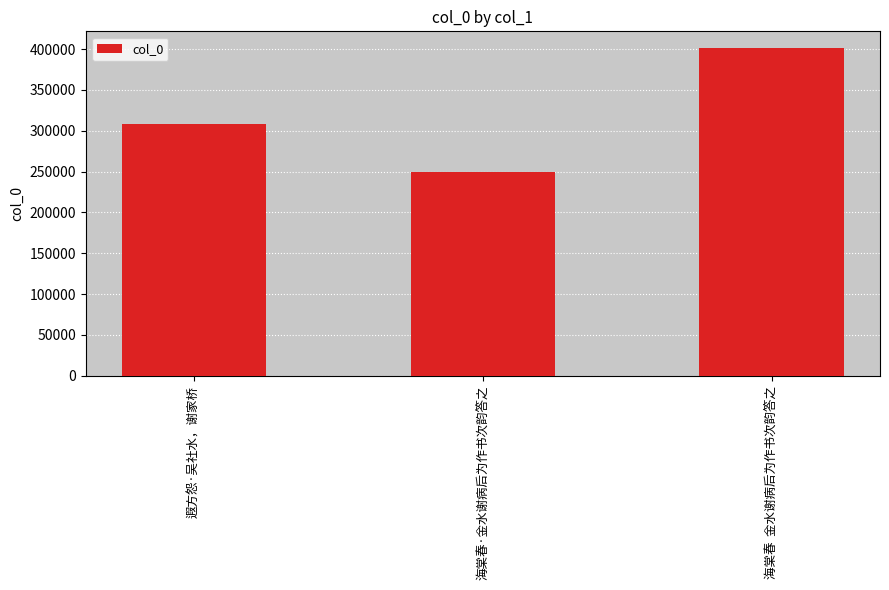

Does the chart contain stacked bars?

No